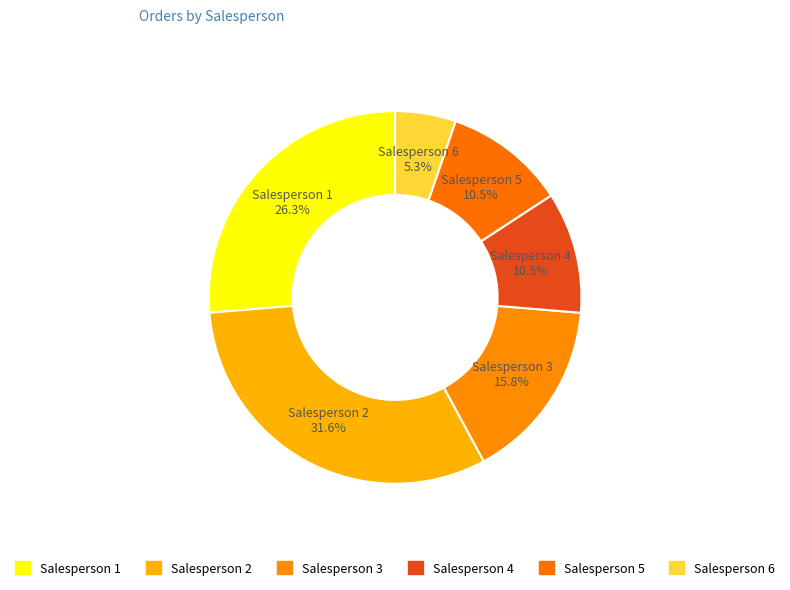

Is Salesperson 1 the majority of the pie?

No